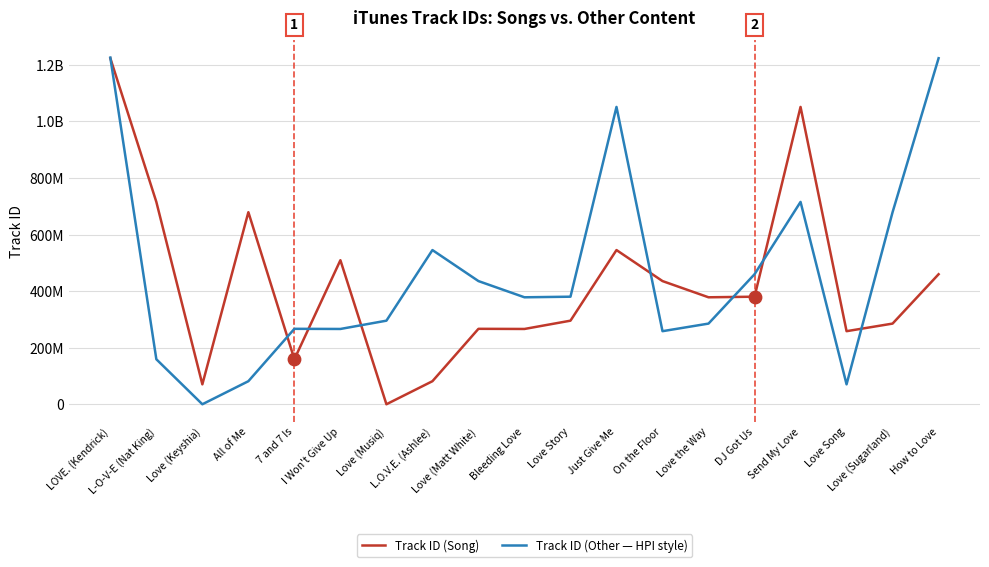

At how many categories does at least one series exceed 84078537?

18